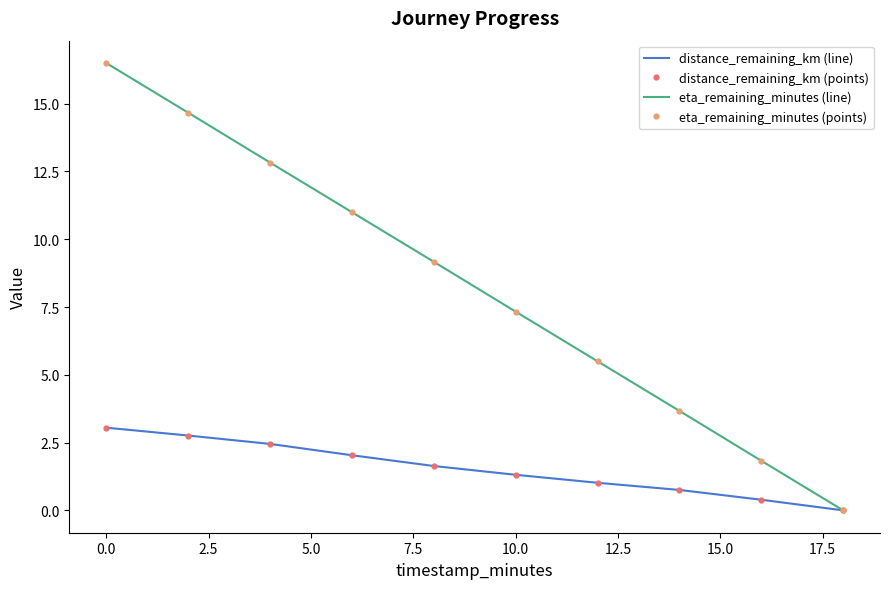

What is the sum of all distance_remaining_km (points) values?

15.4